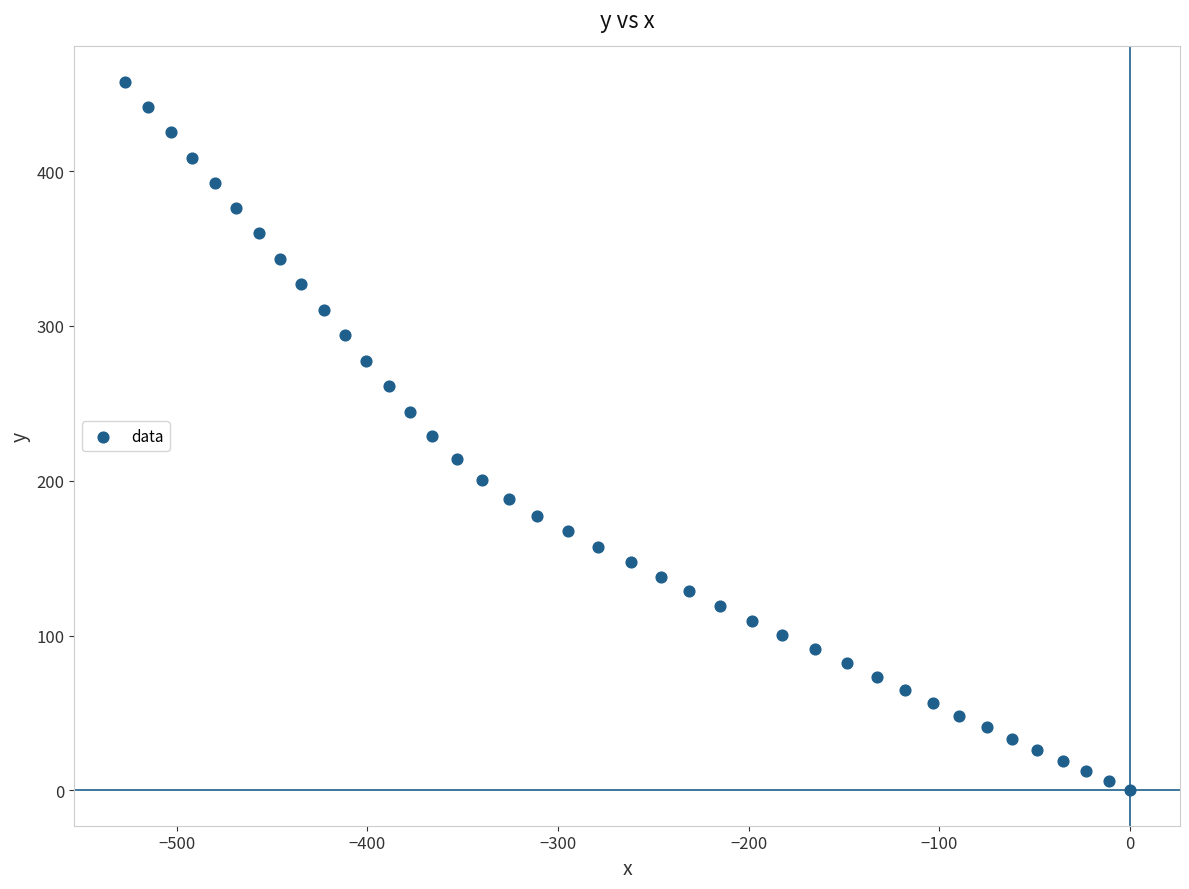

What is the range of X values (max minus min)?

527.3